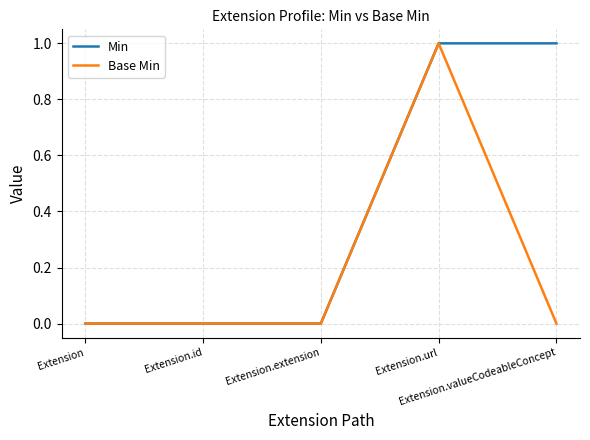

Rank the series by their average value, from highest to lowest.

Min, Base Min